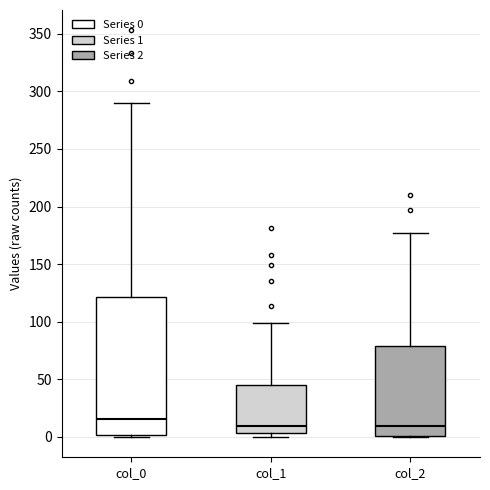

Where is the upper edge of the box for col_1 on the y-axis? The values are not printed on the chart, so give them approximately, as read against the axis.

45